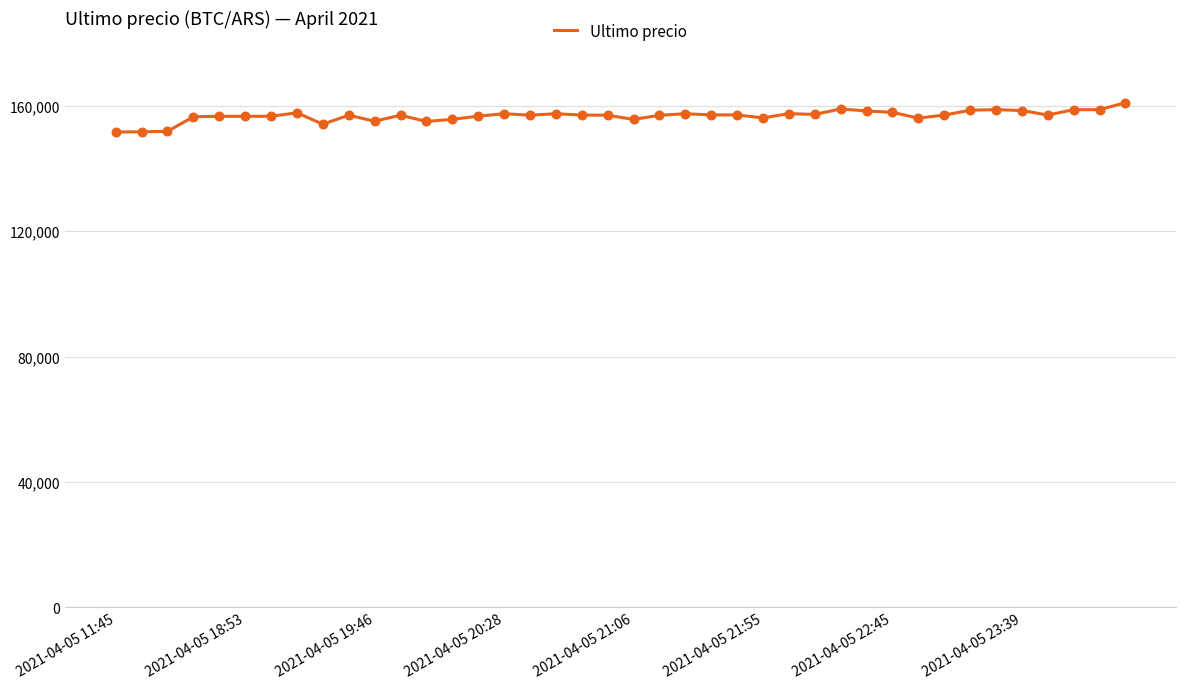

What is the difference between the maximum and minimum values?

9367